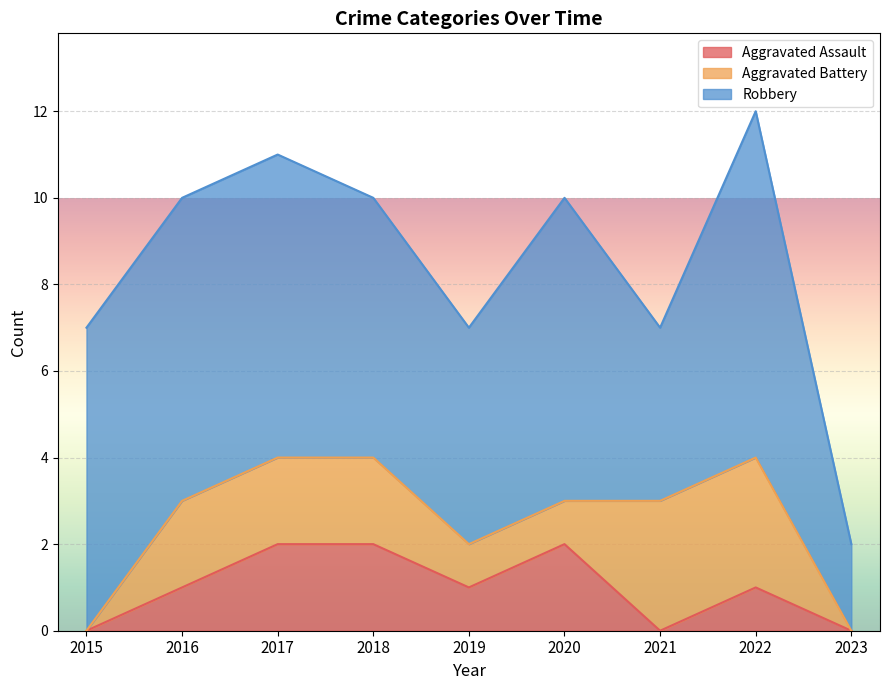

True or false: Aggravated Assault and Robbery cross at least once.

False